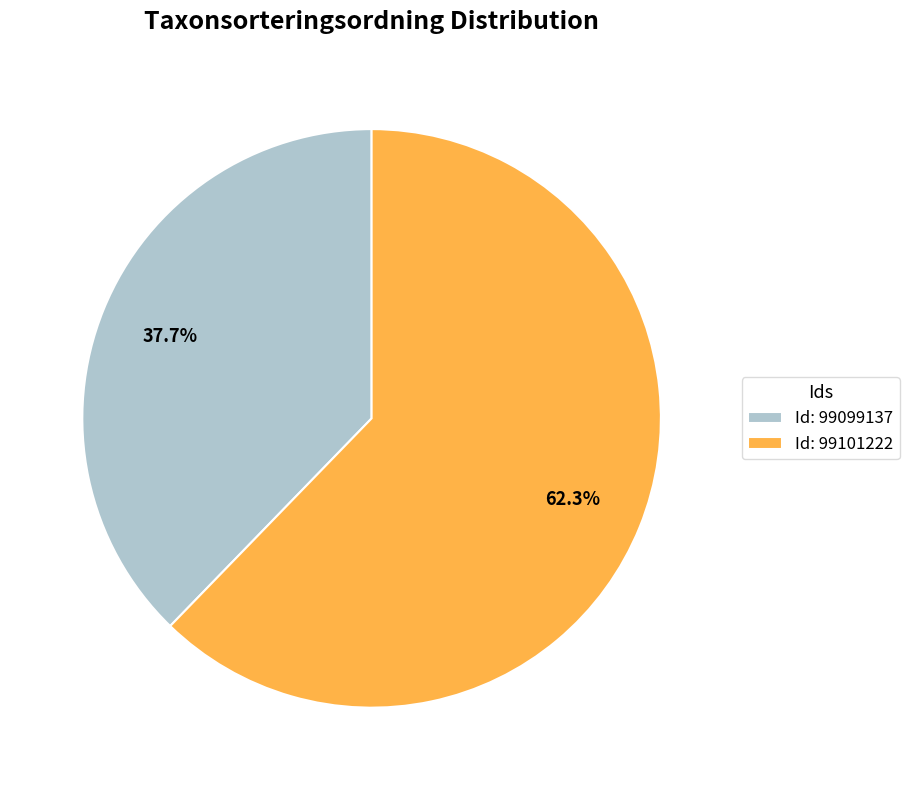

What percentage do Id: 99101222 and Id: 99099137 together represent?

100.0%